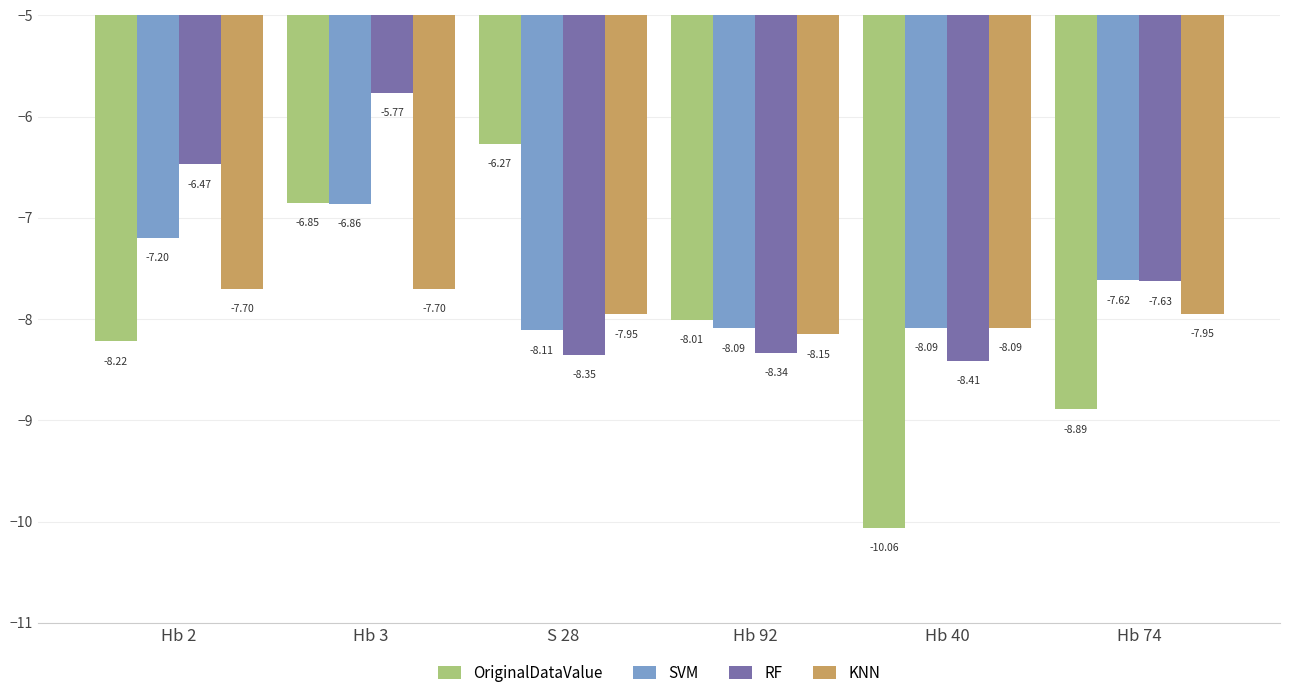

Is the value of SVM at Hb 74 greater than the value of RF at Hb 2?

No